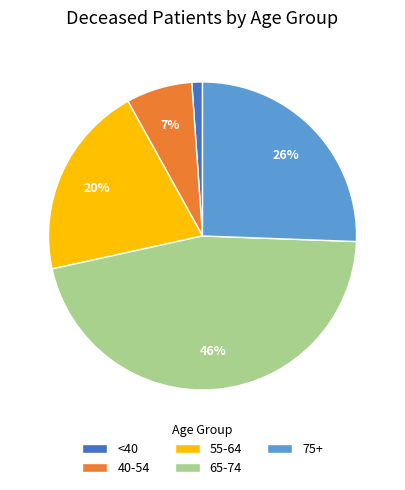

Combined, do 40-54 and 75+ account for over 50%?

No